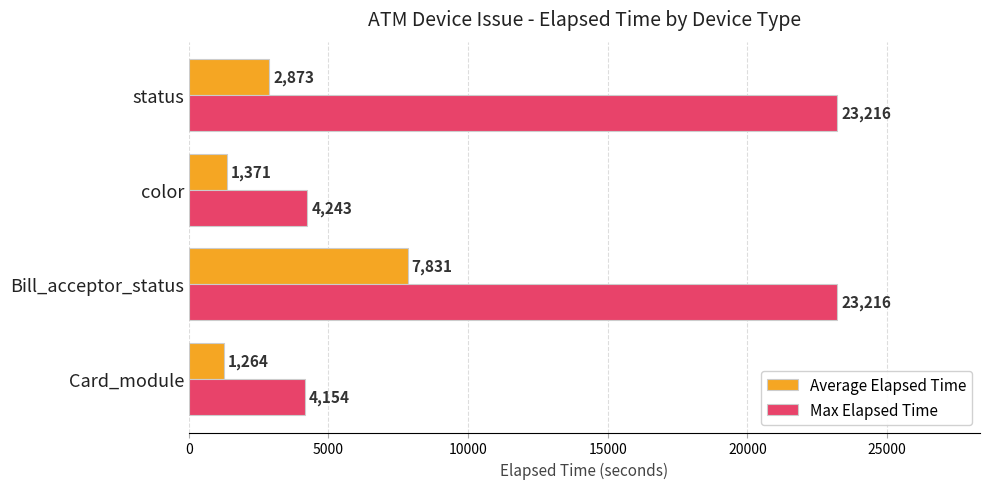

Which series has the widest spread of values?

Max Elapsed Time